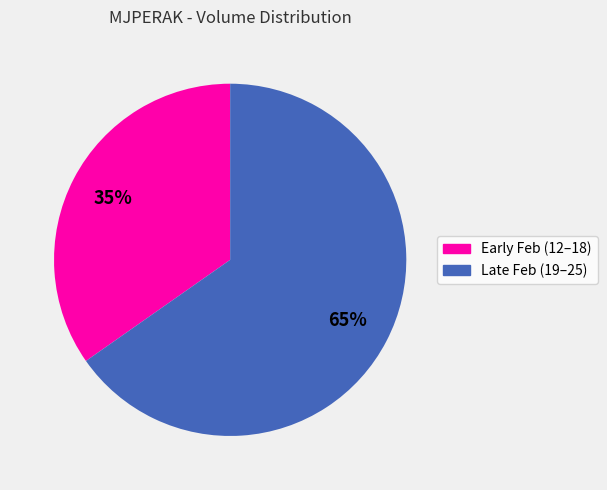

To the nearest percent, what is the average slice percentage?

50%